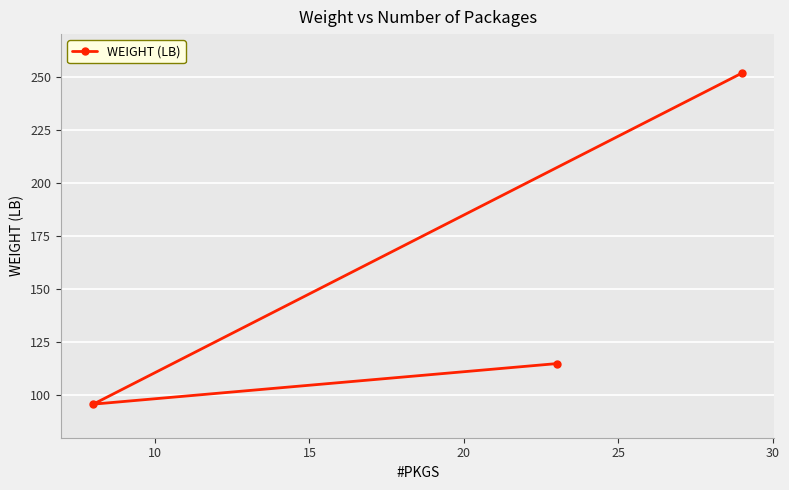

What is the sum of all values?

462.3